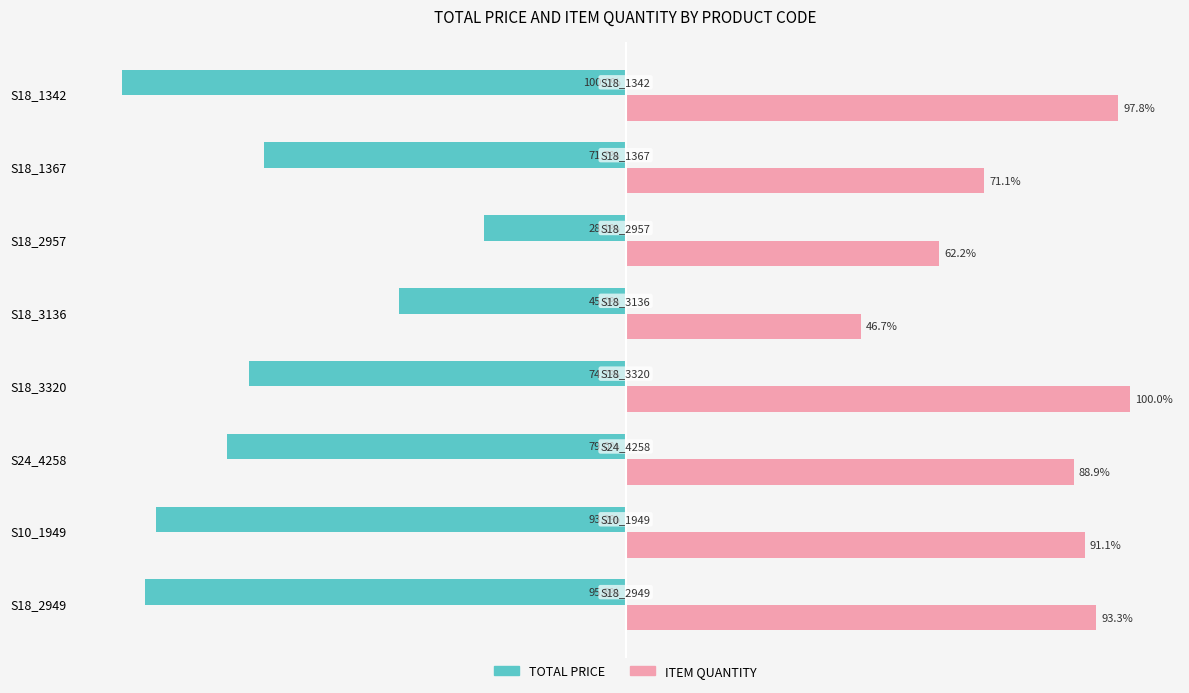

At which category does the chart reach its peak across all series?

S18_3320